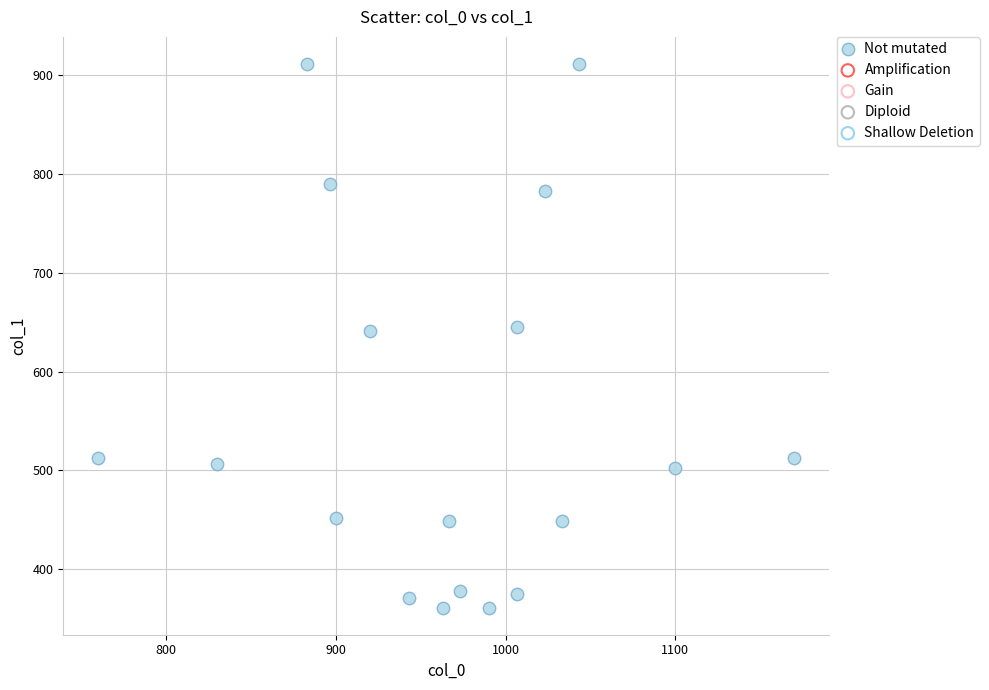

What is the range of Y values (max minus min)?

550.1